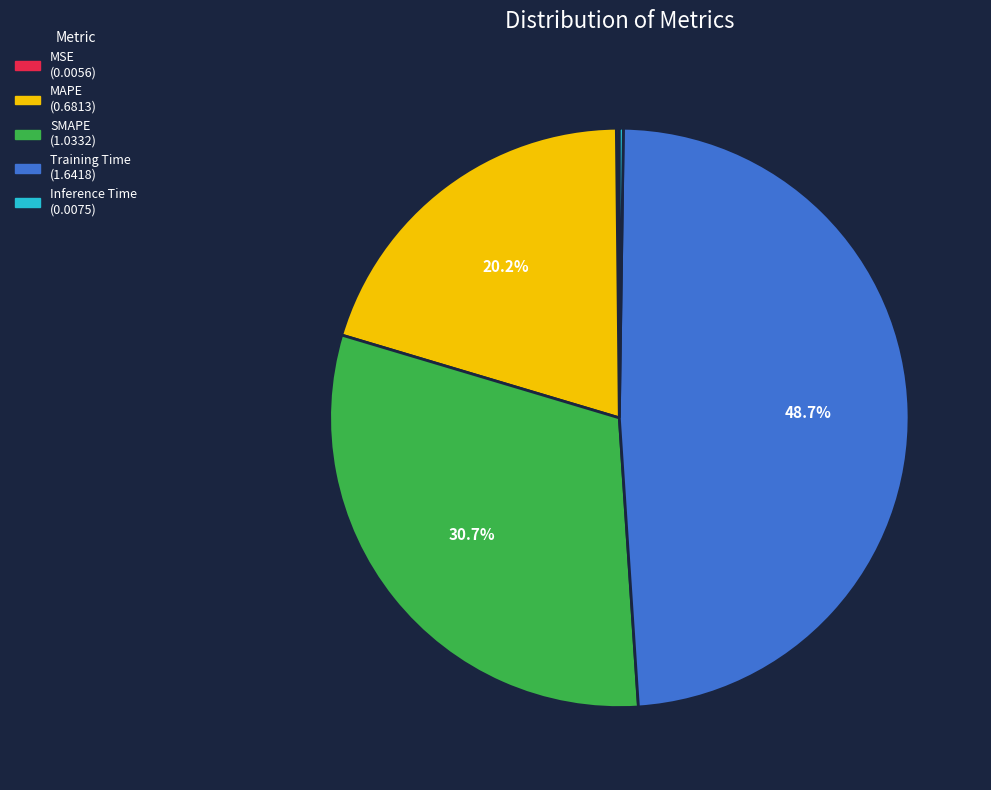

Which category has the biggest portion of the pie?

Training Time